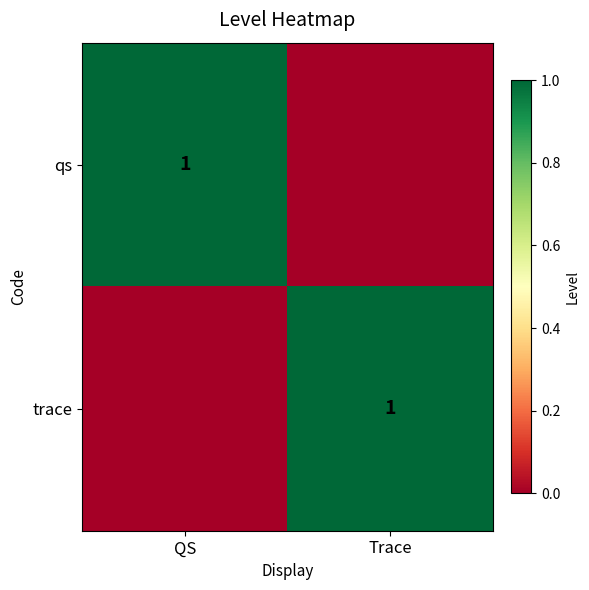

What is the difference between the highest and lowest values at QS?

1